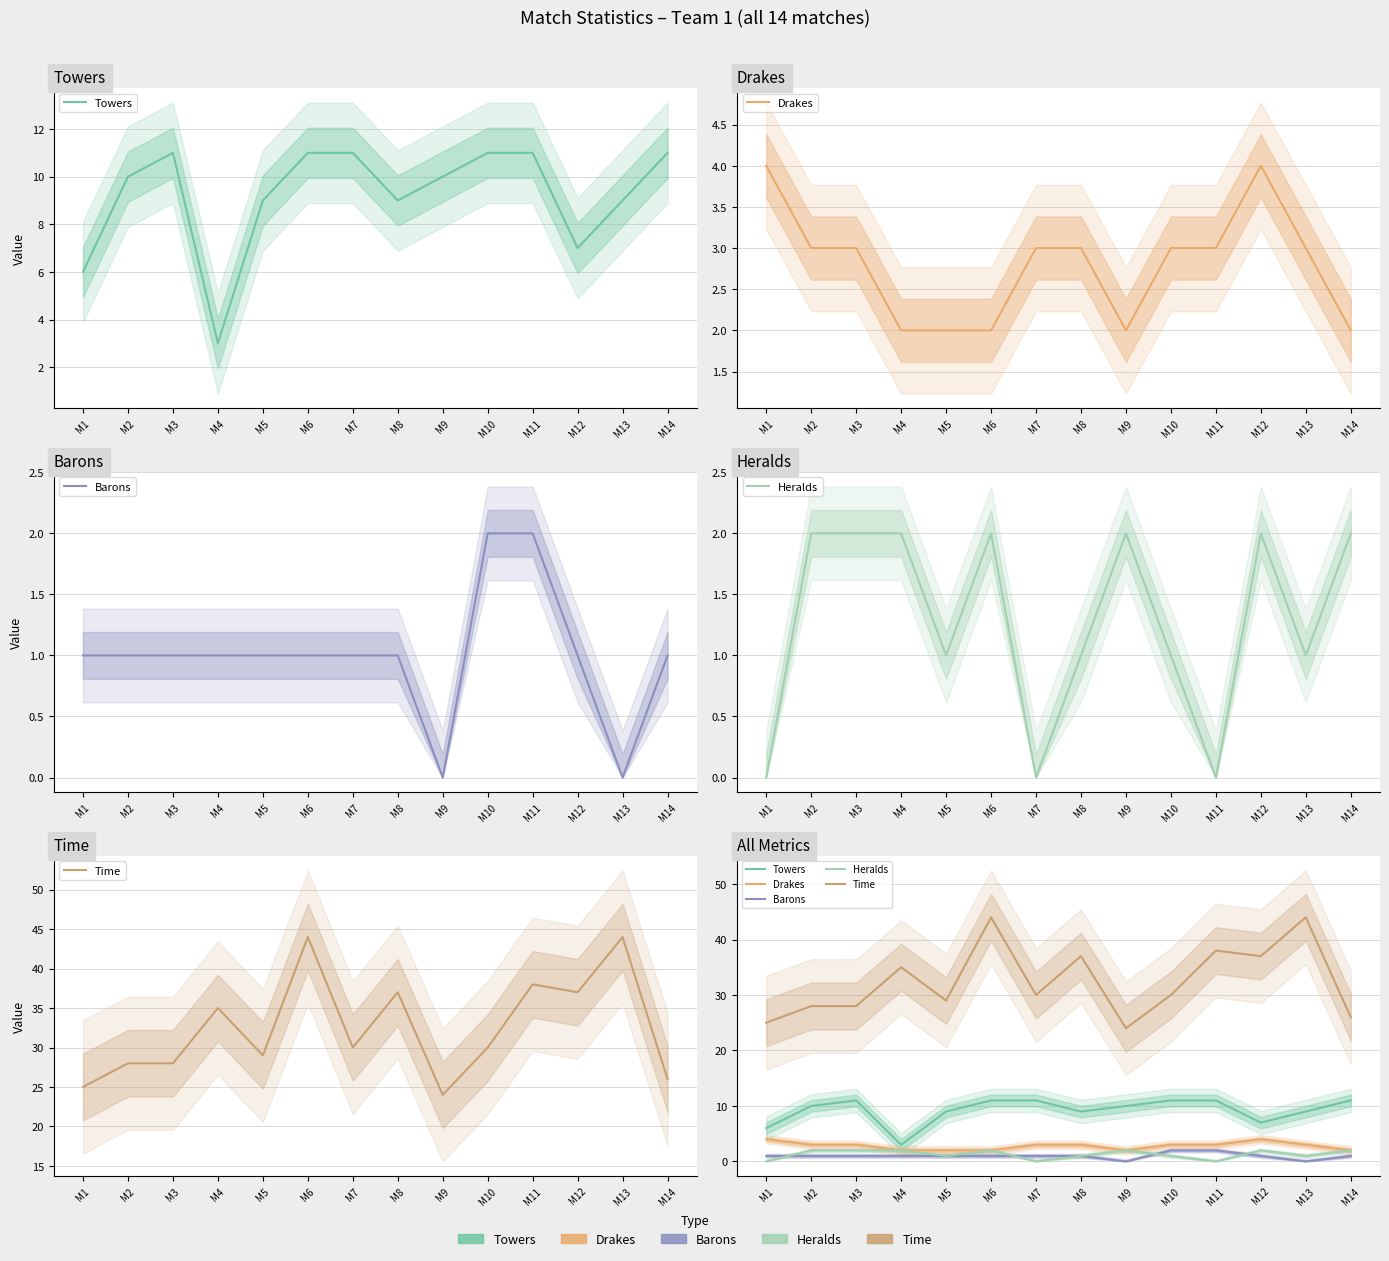

What is the sum of the Barons values at M8 and M5?

2